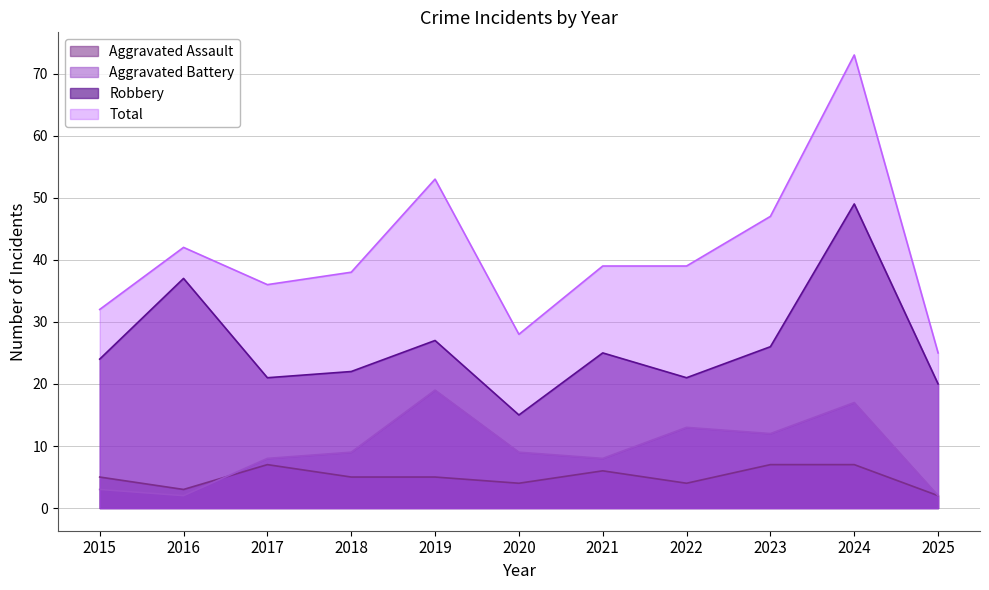

What is the difference between the maximum and minimum values in the Robbery series?

34